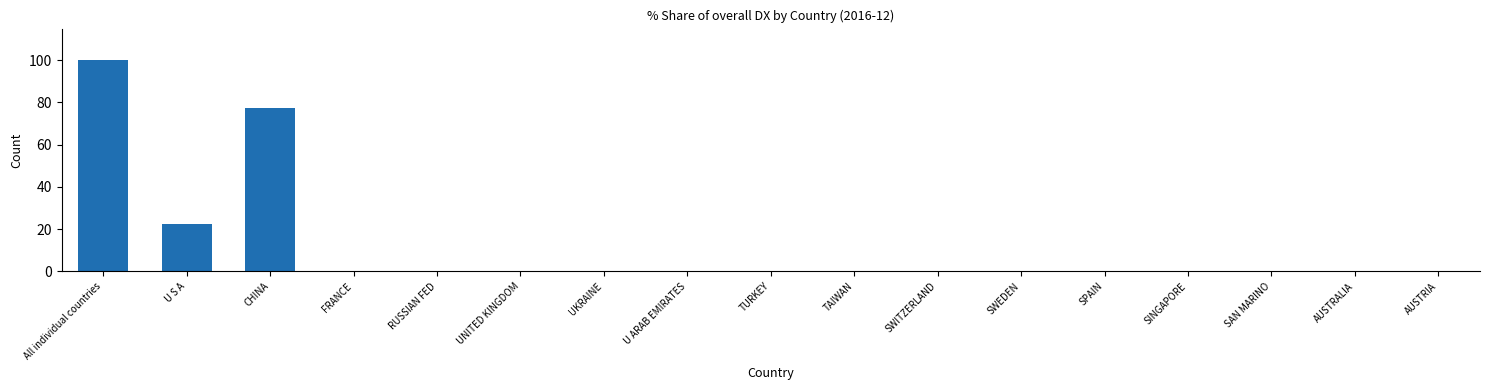

What is the maximum value shown in the chart?

100.0